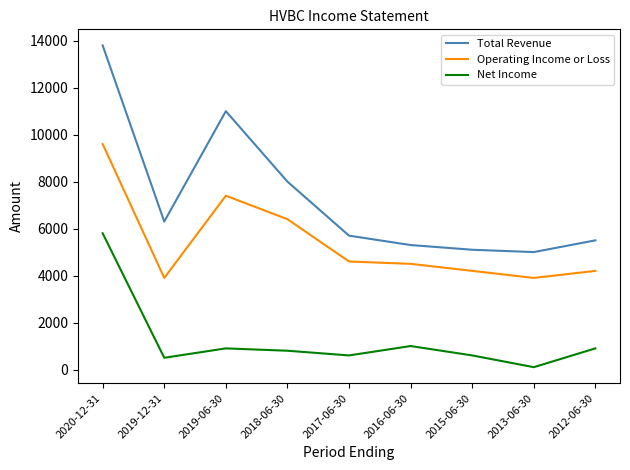

What is the difference between the highest and lowest values at 2015-06-30?

4500